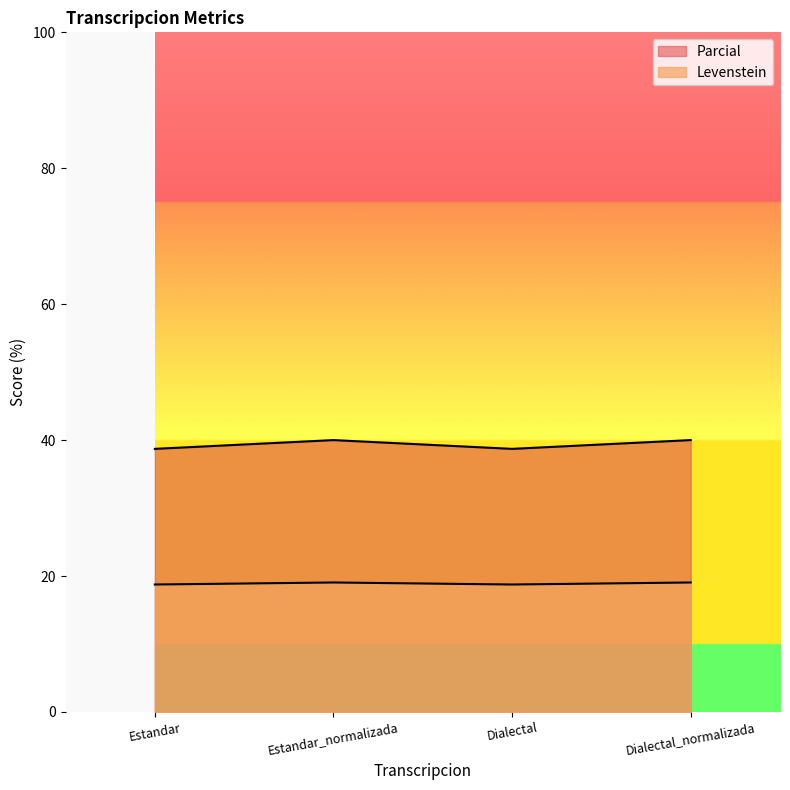

Rank the series by their average value, from highest to lowest.

Levenstein, Parcial